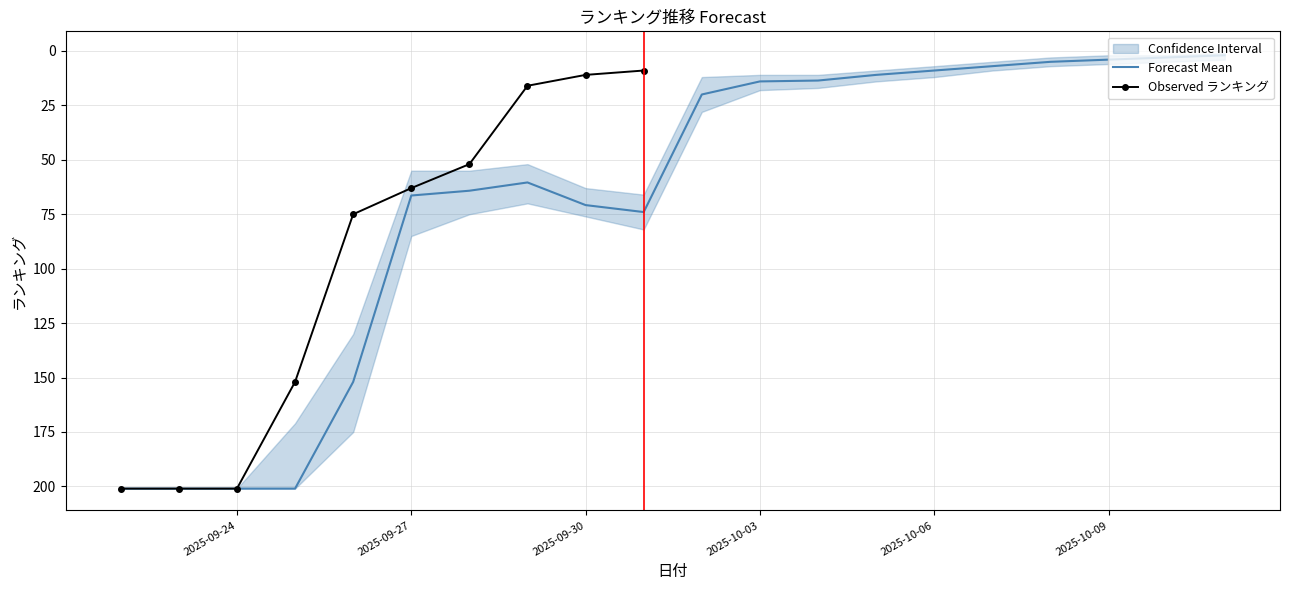

At 2025-10-06, list the series in order from largest to smallest.

ランキング_upper, ランキング_mean, ランキング_lower